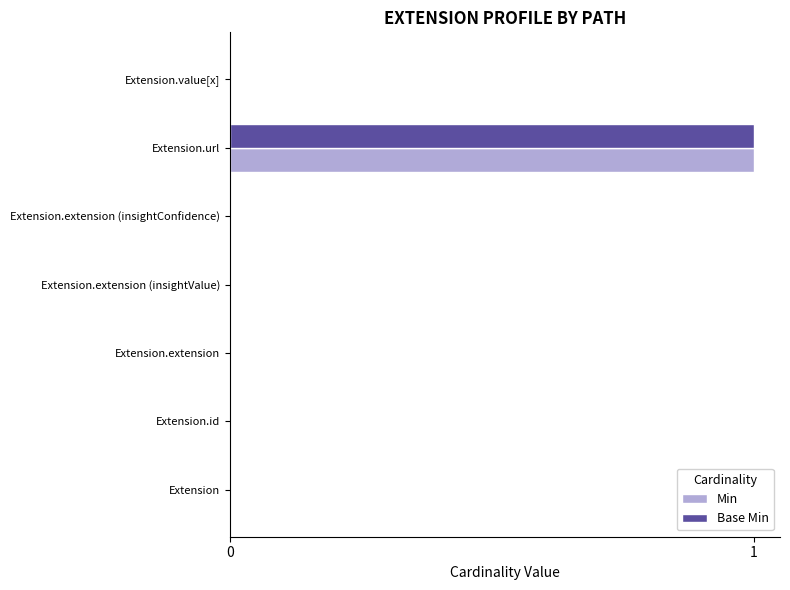

Count the Base Min values in the range 0 to 1.

7